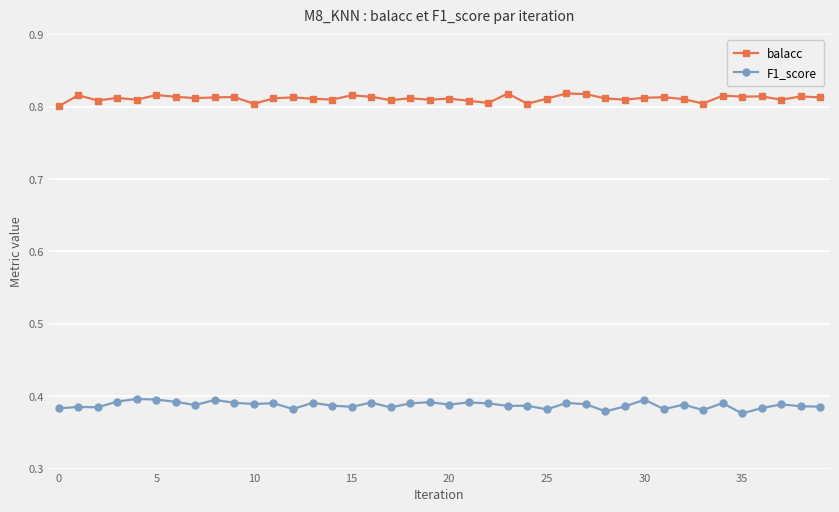

Which series has the largest total across all categories?

balacc